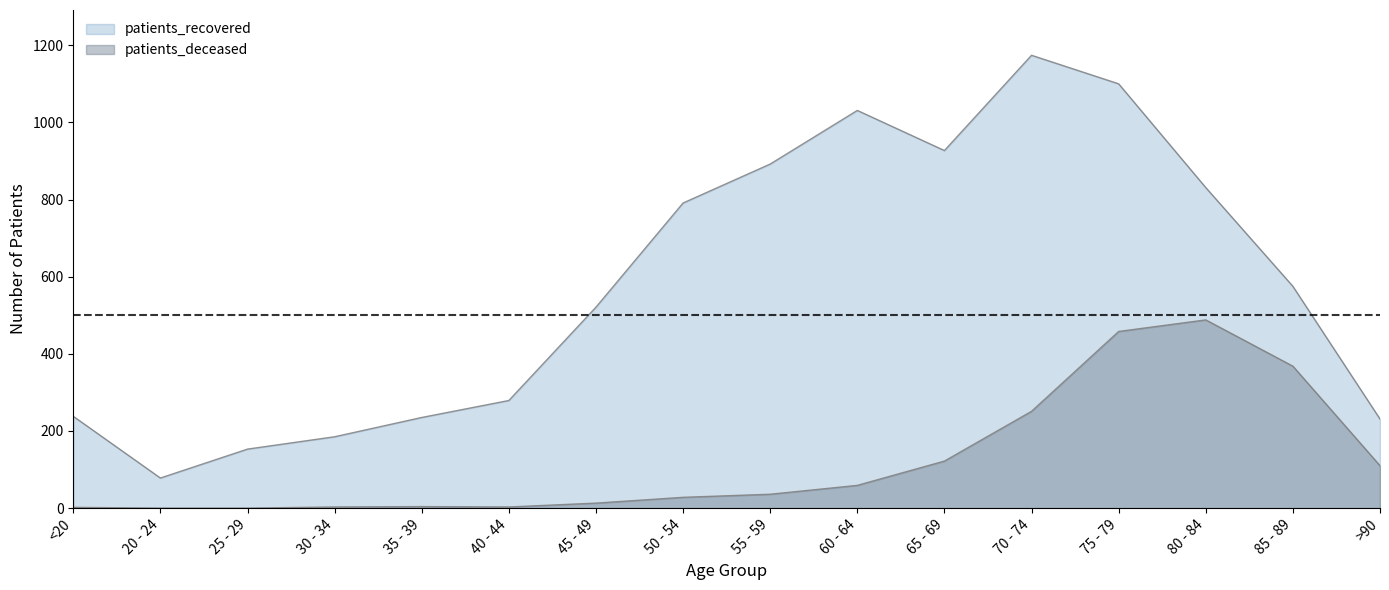

Reading left to right, list all the values displayed in this chart.

patients_deceased: <20=2	20 - 24=0	25 - 29=0	30 - 34=3	35 - 39=4	40 - 44=3	45 - 49=13	50 - 54=28	55 - 59=36	60 - 64=59	65 - 69=122	70 - 74=251	75 - 79=458	80 - 84=488	85 - 89=368	>90=110
patients_recovered: <20=238	20 - 24=78	25 - 29=153	30 - 34=185	35 - 39=235	40 - 44=279	45 - 49=521	50 - 54=791	55 - 59=892	60 - 64=1031	65 - 69=927	70 - 74=1174	75 - 79=1100	80 - 84=831	85 - 89=575	>90=231